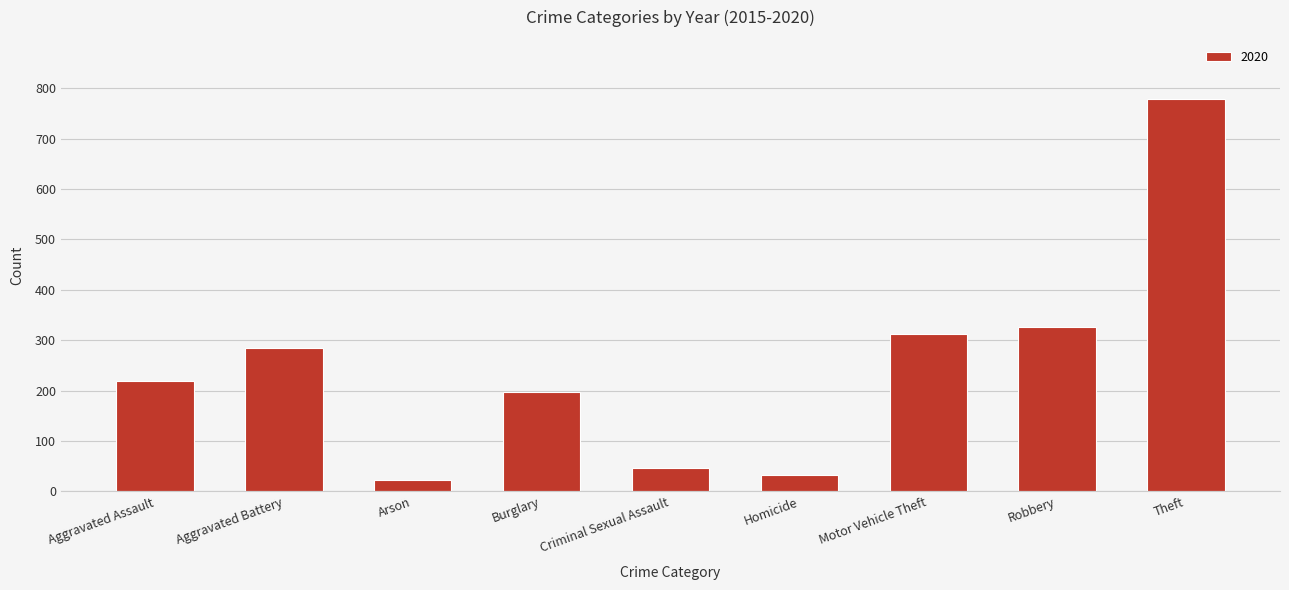

Count the number of data series in this chart.

1